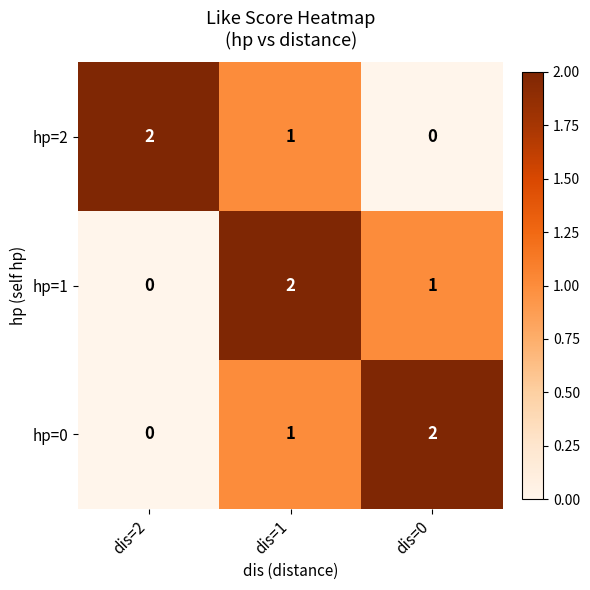

The value of hp=1 at dis=1 is 1. True or false?

False